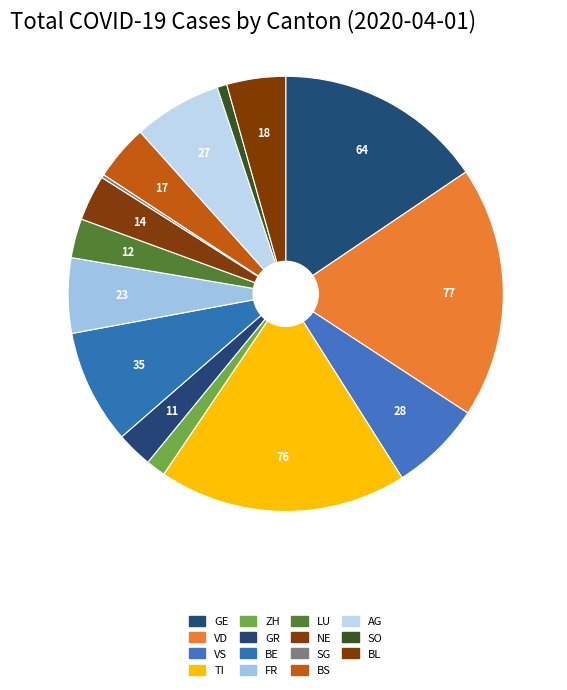

Rank the categories by value from highest to lowest.

VD, TI, GE, BE, VS, AG, FR, BL, BS, NE, LU, GR, ZH, SO, SG